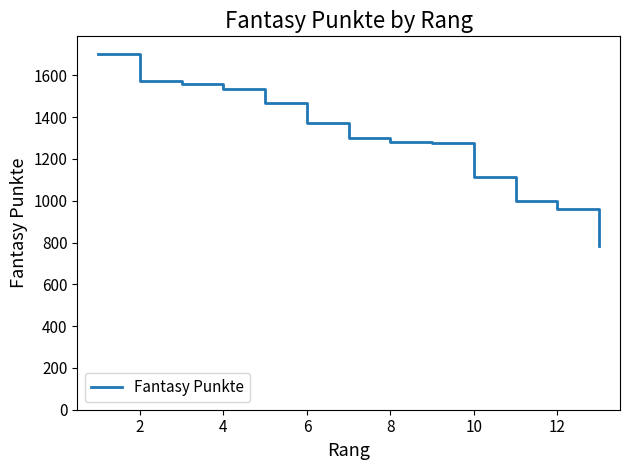

What is the smallest value displayed?

783